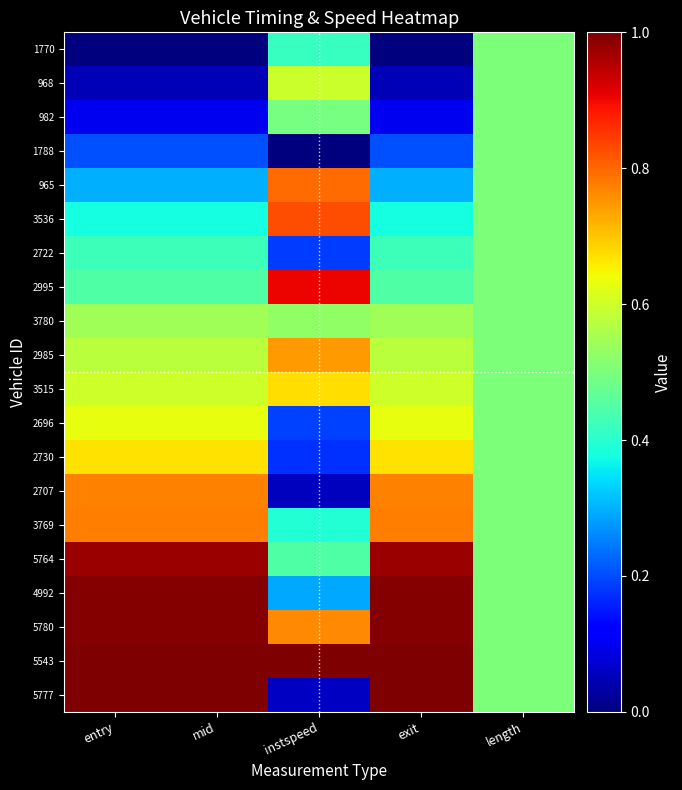

Reading left to right, list all the values displayed in this chart.

1770: entry=0.0	mid=0.0	instspeed=0.4	exit=0.0	length=0.5
968: entry=0.1	mid=0.0	instspeed=0.6	exit=0.0	length=0.5
982: entry=0.1	mid=0.1	instspeed=0.5	exit=0.1	length=0.5
1788: entry=0.2	mid=0.2	instspeed=0.0	exit=0.2	length=0.5
965: entry=0.3	mid=0.3	instspeed=0.8	exit=0.3	length=0.5
3536: entry=0.4	mid=0.4	instspeed=0.8	exit=0.4	length=0.5
2722: entry=0.4	mid=0.4	instspeed=0.2	exit=0.4	length=0.5
2995: entry=0.4	mid=0.4	instspeed=0.9	exit=0.4	length=0.5
3780: entry=0.5	mid=0.5	instspeed=0.5	exit=0.5	length=0.5
2985: entry=0.6	mid=0.6	instspeed=0.7	exit=0.6	length=0.5
3515: entry=0.6	mid=0.6	instspeed=0.7	exit=0.6	length=0.5
2696: entry=0.6	mid=0.6	instspeed=0.2	exit=0.6	length=0.5
2730: entry=0.7	mid=0.7	instspeed=0.2	exit=0.7	length=0.5
2707: entry=0.8	mid=0.8	instspeed=0.1	exit=0.8	length=0.5
3769: entry=0.8	mid=0.8	instspeed=0.4	exit=0.8	length=0.5
5764: entry=1.0	mid=1.0	instspeed=0.4	exit=1.0	length=0.5
4992: entry=1.0	mid=1.0	instspeed=0.3	exit=1.0	length=0.5
5780: entry=1.0	mid=1.0	instspeed=0.8	exit=1.0	length=0.5
5543: entry=1.0	mid=1.0	instspeed=1.0	exit=1.0	length=0.5
5777: entry=1.0	mid=1.0	instspeed=0.1	exit=1.0	length=0.5